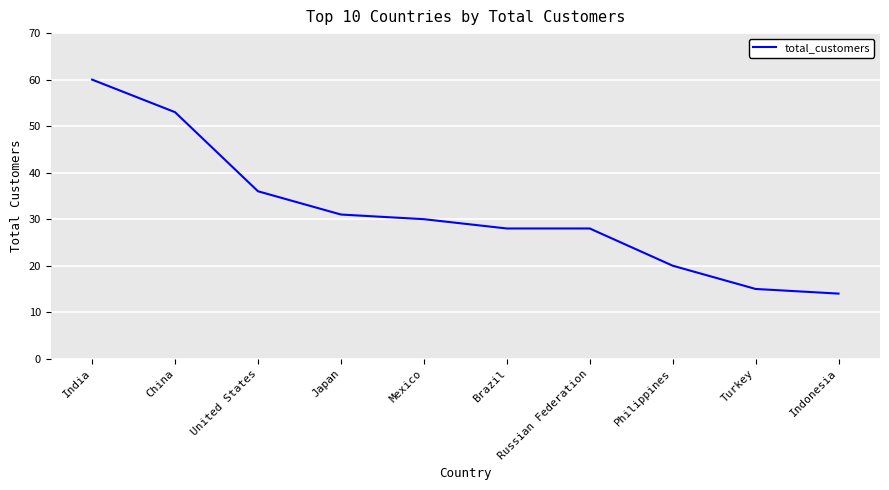

Is it true that the value at China is 21?

False